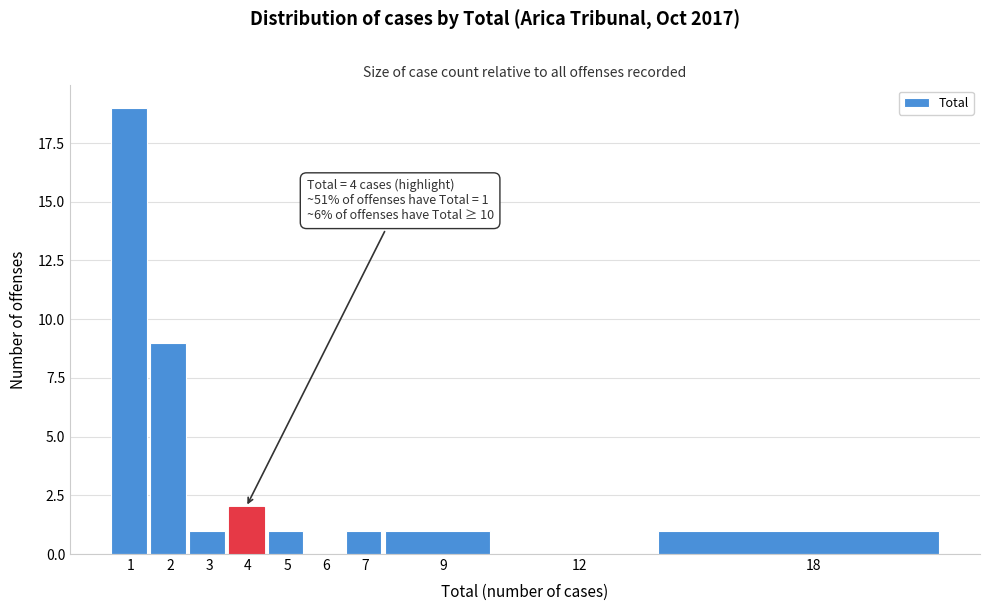

Reading left to right, transcribe all the data shown in this chart.

1=19	2=9	3=1	4=2	5=1	6=0	7=1	9=1	12=0	18=1